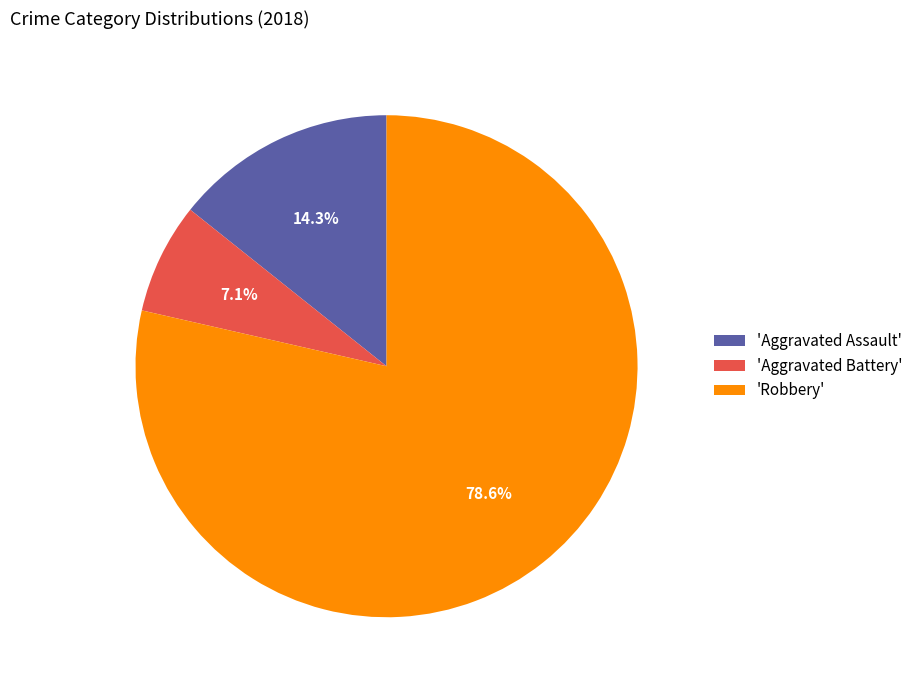

Combined, what portion of the pie is 'Robbery' and 'Aggravated Battery'?

85.7%